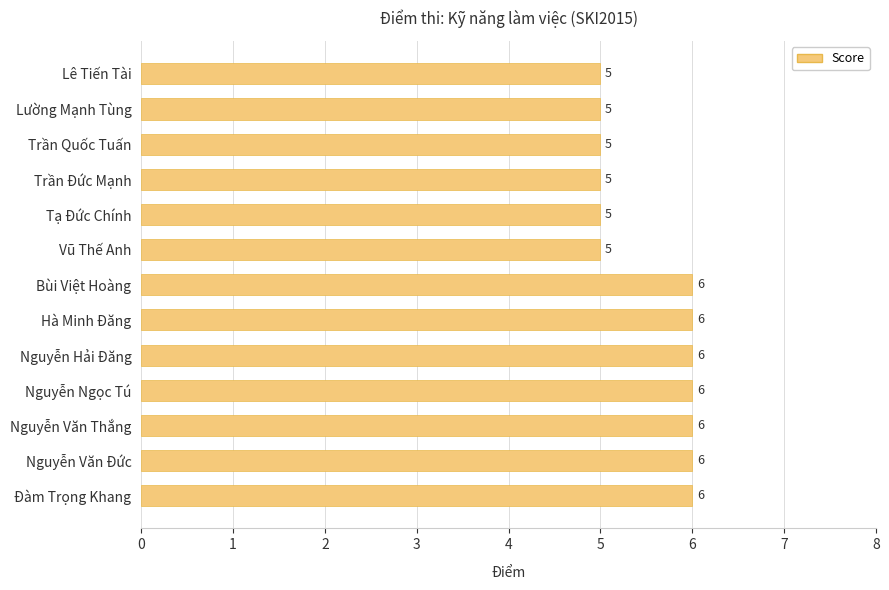

Approximately how many times larger is the value at Vũ Thế Anh compared to Trần Đức Mạnh?

1.0